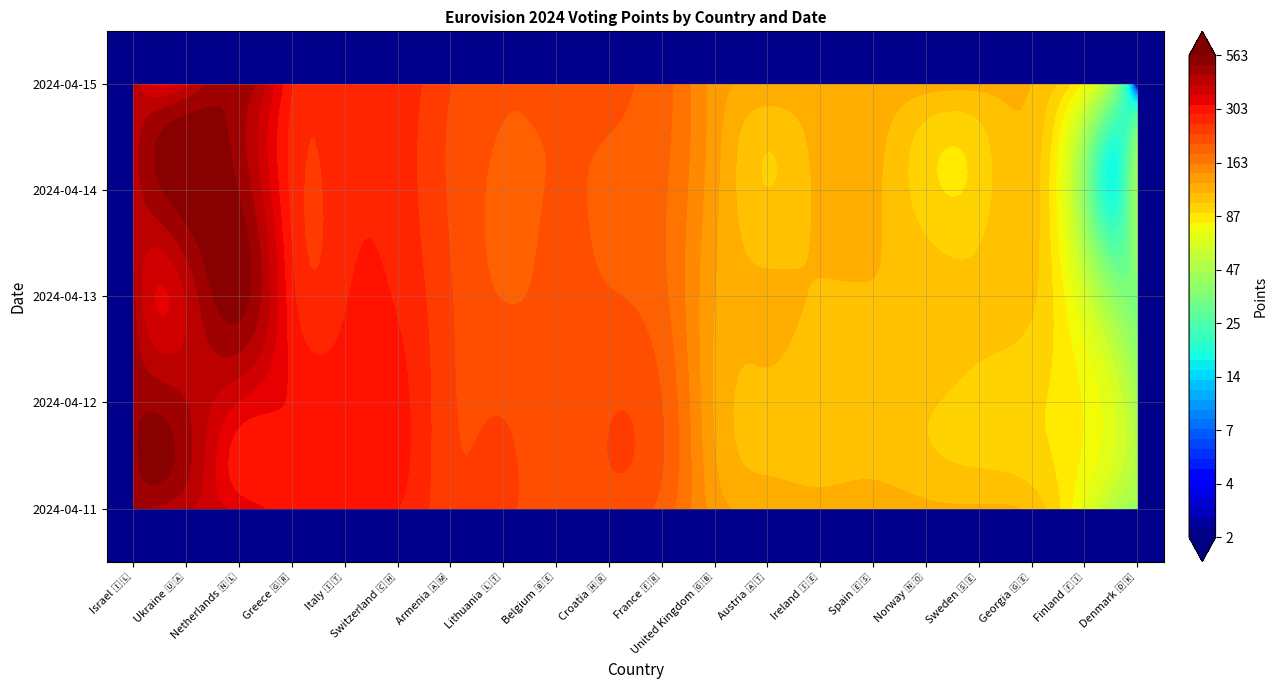

Reading left to right, list all the values displayed in this chart.

Israel 🇮🇱: 2024-04-11=463	2024-04-12=487	2024-04-13=459	2024-04-14=425	2024-04-15=434
Ukraine 🇺🇦: 2024-04-11=406	2024-04-12=448	2024-04-13=403	2024-04-14=546	2024-04-15=383
Netherlands 🇳🇱: 2024-04-11=345	2024-04-12=354	2024-04-13=530	2024-04-14=499	2024-04-15=496
Greece 🇬🇷: 2024-04-11=299	2024-04-12=315	2024-04-13=294	2024-04-14=273	2024-04-15=285
Italy 🇮🇹: 2024-04-11=293	2024-04-12=299	2024-04-13=281	2024-04-14=272	2024-04-15=274
Switzerland 🇨🇭: 2024-04-11=285	2024-04-12=297	2024-04-13=280	2024-04-14=270	2024-04-15=273
Armenia 🇦🇲: 2024-04-11=234	2024-04-12=230	2024-04-13=228	2024-04-14=222	2024-04-15=227
Lithuania 🇱🇹: 2024-04-11=229	2024-04-12=223	2024-04-13=201	2024-04-14=198	2024-04-15=203
Belgium 🇧🇪: 2024-04-11=213	2024-04-12=203	2024-04-13=206	2024-04-14=203	2024-04-15=207
Croatia 🇭🇷: 2024-04-11=216	2024-04-12=223	2024-04-13=203	2024-04-14=199	2024-04-15=204
France 🇫🇷: 2024-04-11=194	2024-04-12=202	2024-04-13=186	2024-04-14=184	2024-04-15=190
United Kingdom 🇬🇧: 2024-04-11=136	2024-04-12=126	2024-04-13=128	2024-04-14=132	2024-04-15=137
Austria 🇦🇹: 2024-04-11=124	2024-04-12=111	2024-04-13=117	2024-04-14=102	2024-04-15=126
Ireland 🇮🇪: 2024-04-11=120	2024-04-12=106	2024-04-13=113	2024-04-14=117	2024-04-15=124
Spain 🇪🇸: 2024-04-11=123	2024-04-12=106	2024-04-13=113	2024-04-14=117	2024-04-15=124
Norway 🇳🇴: 2024-04-11=118	2024-04-12=103	2024-04-13=110	2024-04-14=95	2024-04-15=120
Sweden 🇸🇪: 2024-04-11=116	2024-04-12=98	2024-04-13=106	2024-04-14=95	2024-04-15=118
Georgia 🇬🇪: 2024-04-11=110	2024-04-12=93	2024-04-13=104	2024-04-14=108	2024-04-15=114
Finland 🇫🇮: 2024-04-11=70	2024-04-12=80	2024-04-13=62	2024-04-14=38	2024-04-15=77
Denmark 🇩🇰: 2024-04-11=43	2024-04-12=45	2024-04-13=35	2024-04-14=45	2024-04-15=0